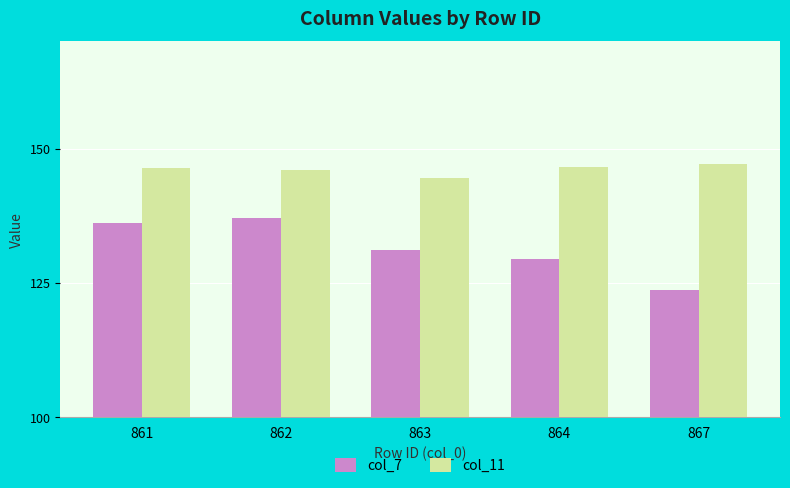

Reading left to right, what are all the values shown in this chart?

col_7: 861=136.1	862=137.1	863=131.2	864=129.4	867=123.7
col_11: 861=146.5	862=146.0	863=144.6	864=146.5	867=147.1